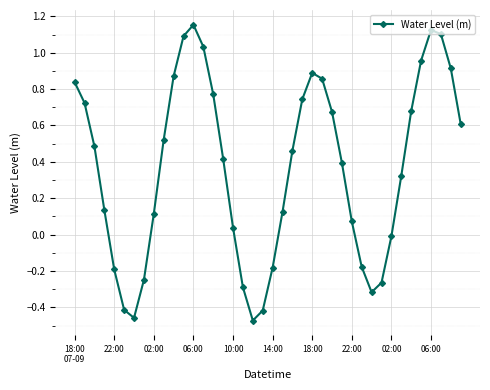

How many points are higher than both their immediate neighbors (excluding endpoints)?

3